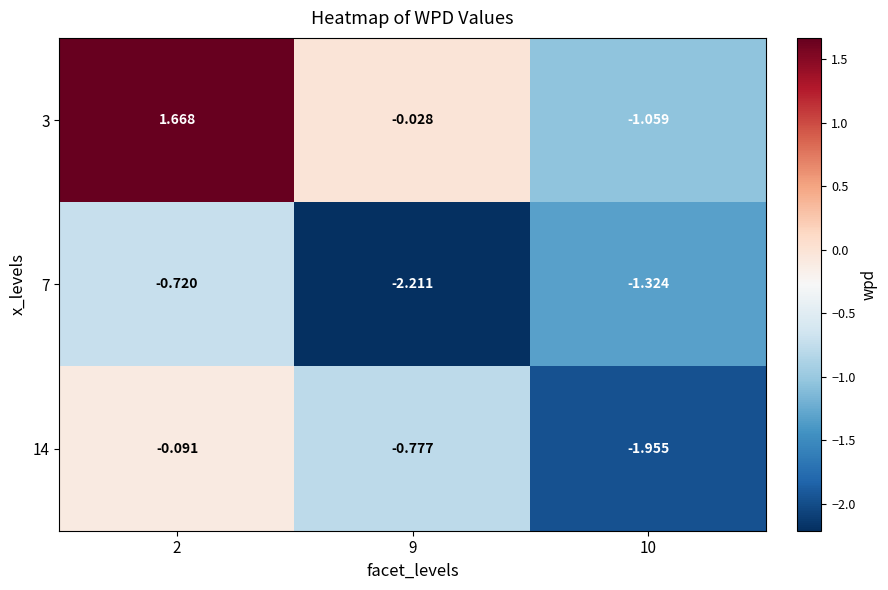

What is the total value across all series at 2?

0.9